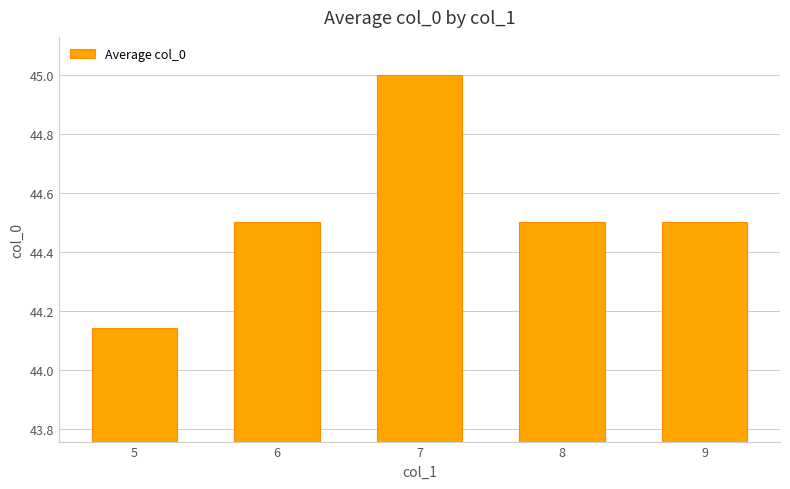

Read the value at 7.

45.0